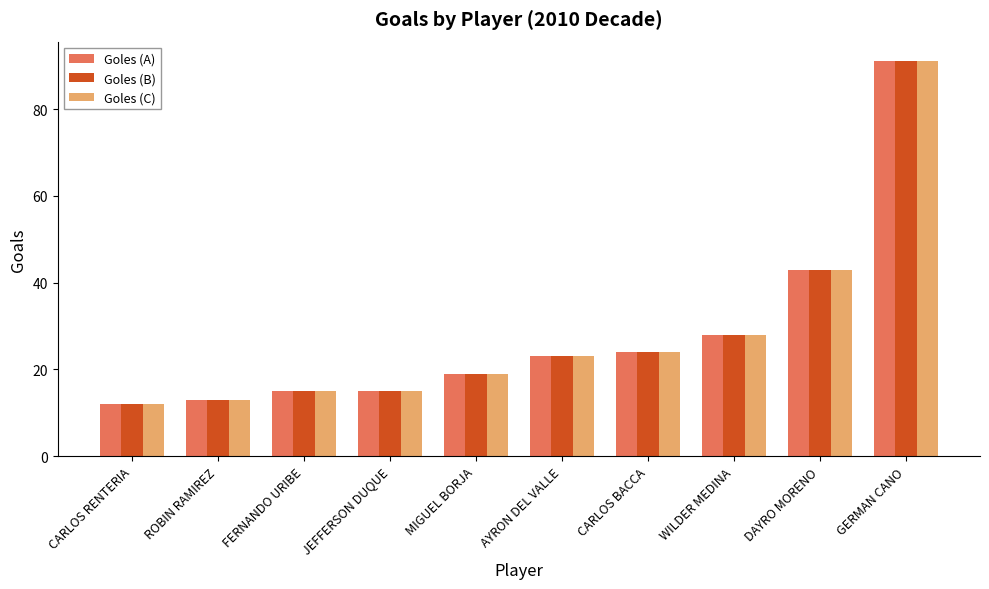

How many categories are shown in the chart?

10